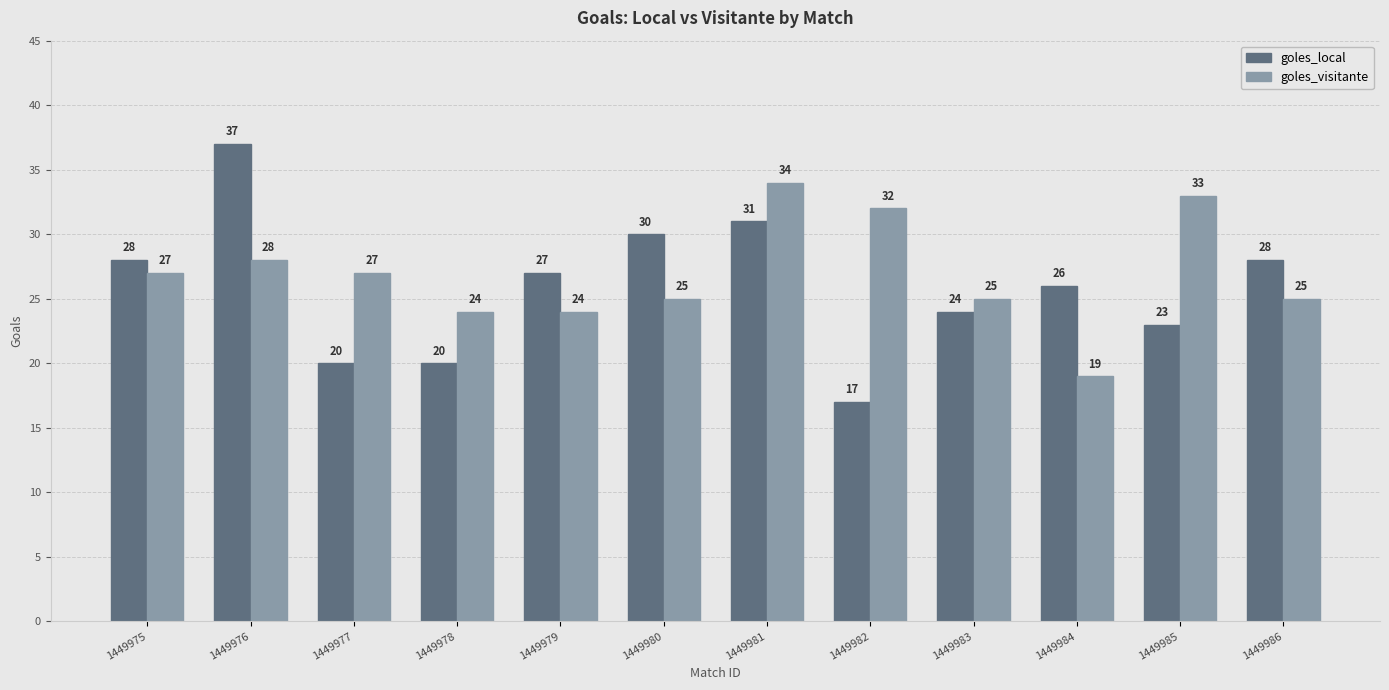

Are the bars horizontal?

No